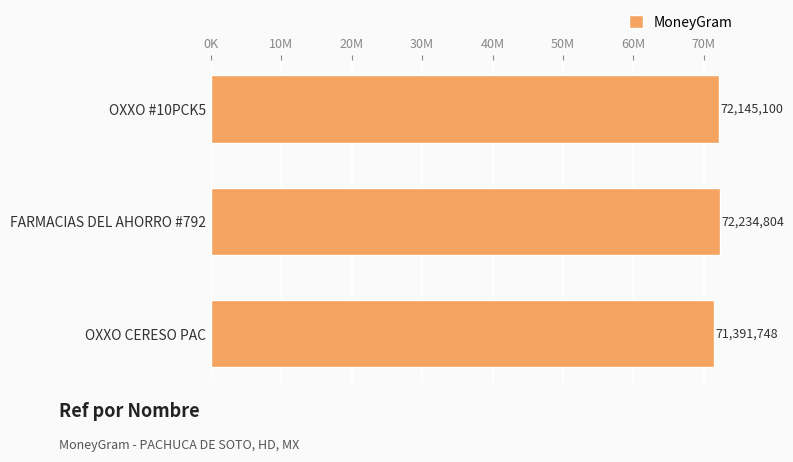

What is the sum of all values?

215771652